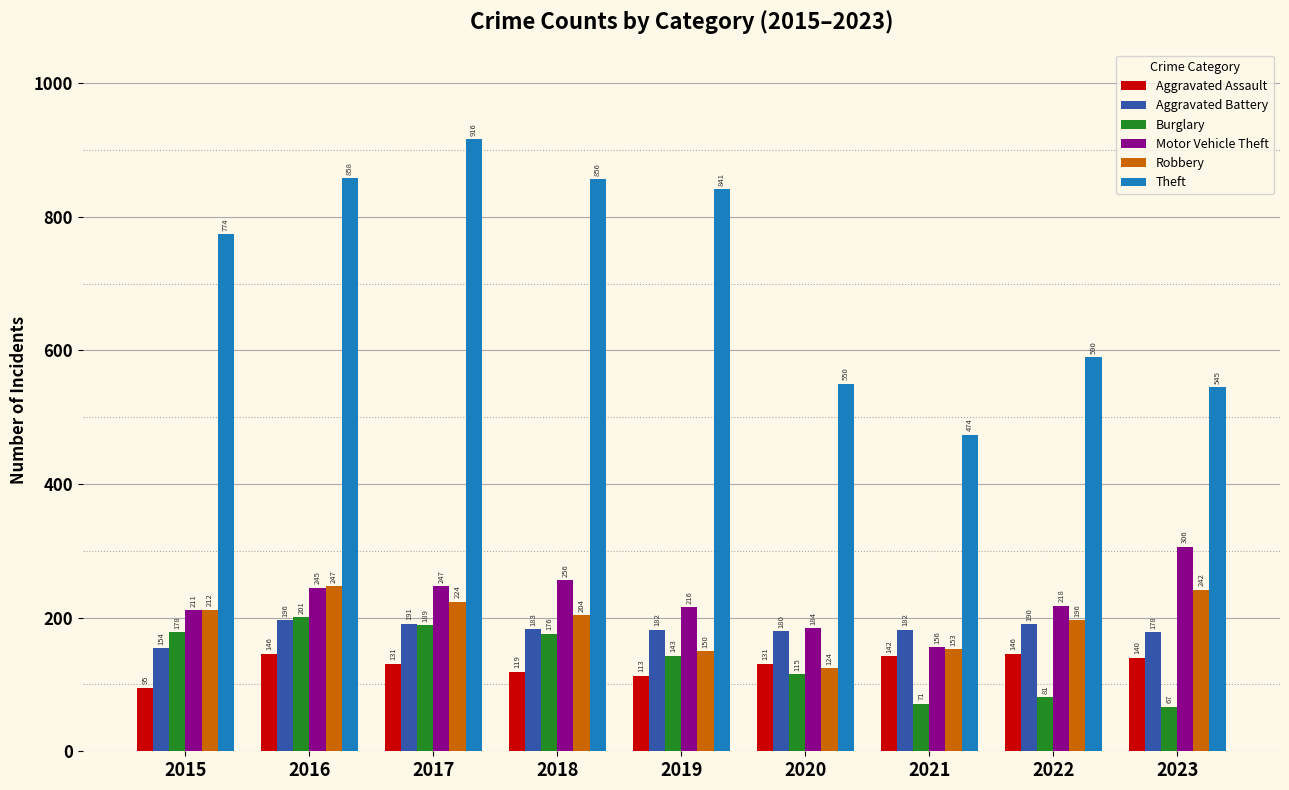

Reading left to right, list all the values displayed in this chart.

Aggravated Assault: 2015=95	2016=146	2017=131	2018=119	2019=113	2020=131	2021=142	2022=146	2023=140
Aggravated Battery: 2015=154	2016=196	2017=191	2018=183	2019=182	2020=180	2021=182	2022=190	2023=178
Burglary: 2015=178	2016=201	2017=189	2018=176	2019=143	2020=115	2021=71	2022=81	2023=67
Motor Vehicle Theft: 2015=211	2016=245	2017=247	2018=256	2019=216	2020=184	2021=156	2022=218	2023=306
Robbery: 2015=212	2016=247	2017=224	2018=204	2019=150	2020=124	2021=153	2022=196	2023=242
Theft: 2015=774	2016=858	2017=916	2018=856	2019=841	2020=550	2021=474	2022=590	2023=545